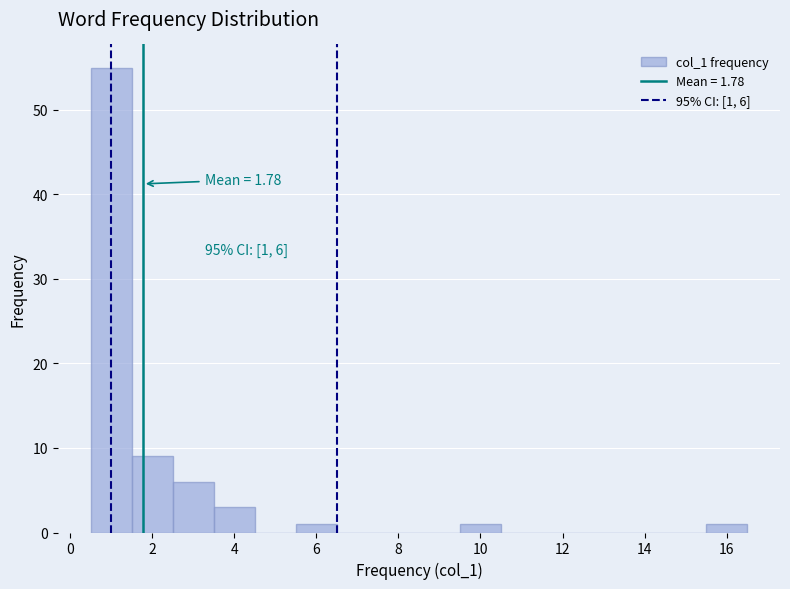

Over which range of the x-axis is the bar tallest?

0.5 to 1.5